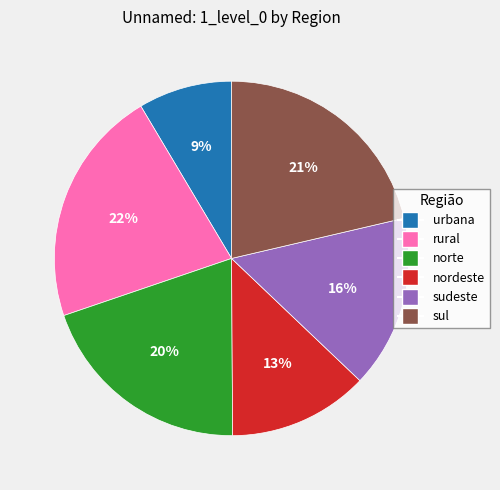

Is it true that nordeste is 2% of the pie?

False